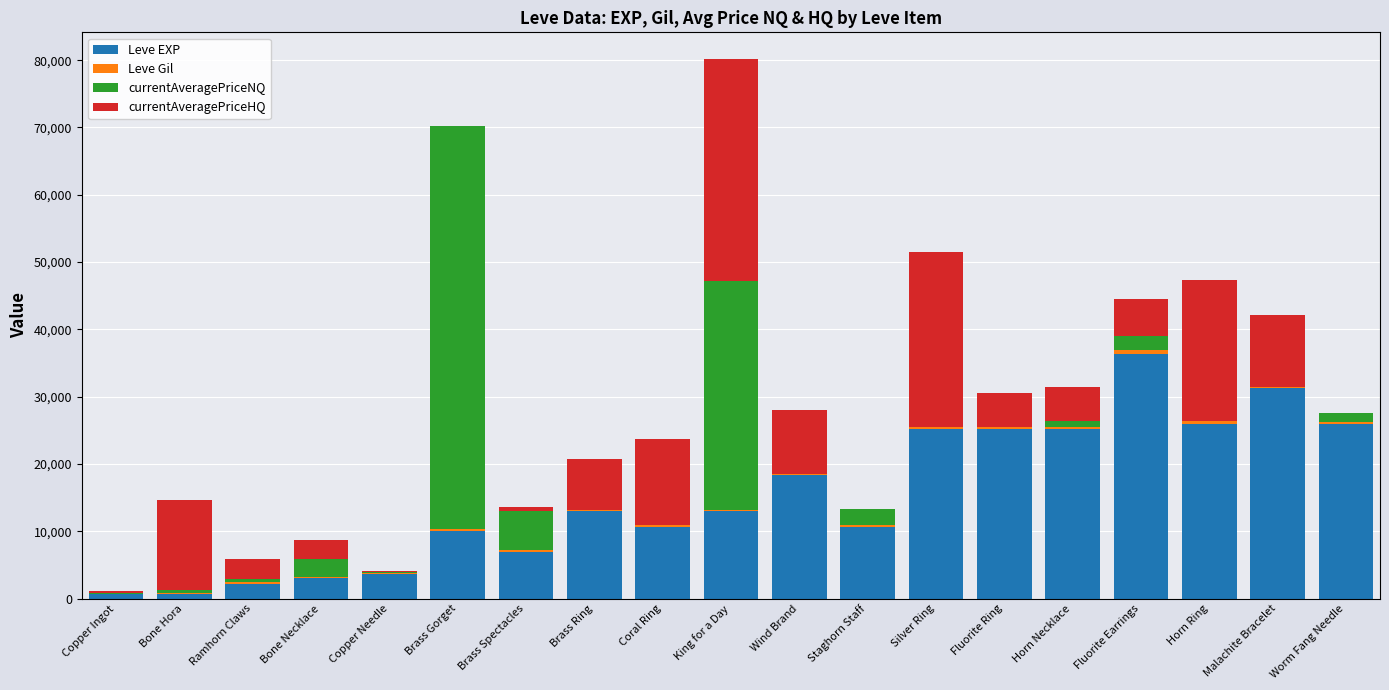

At which category is the sum across all series the highest?

King for a Day